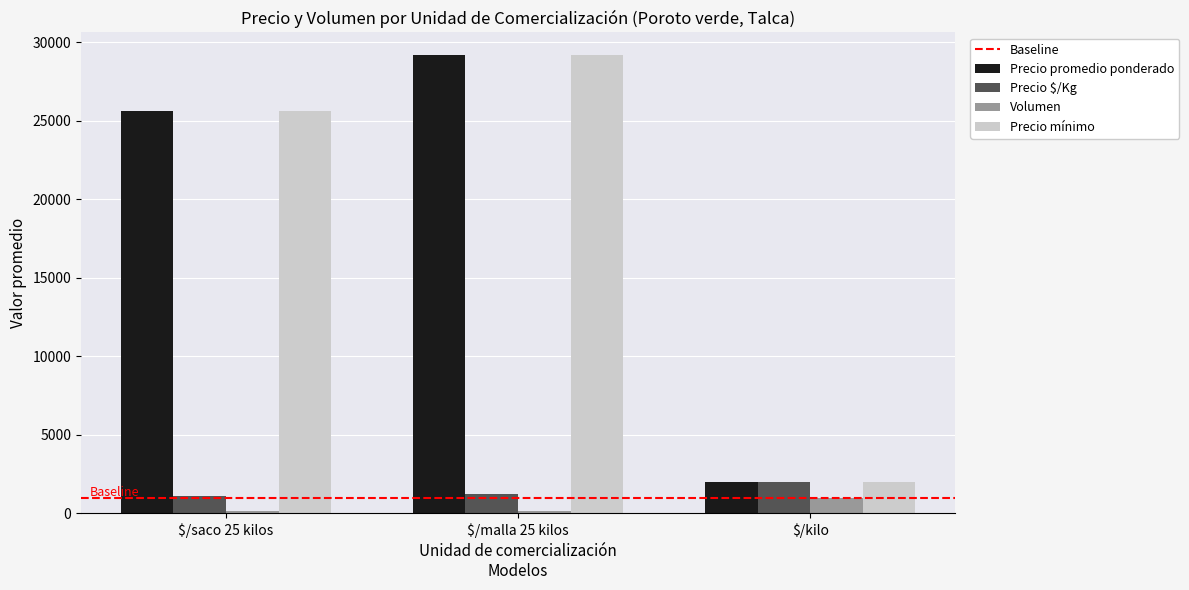

At which category is the sum across all series the highest?

$/malla 25 kilos